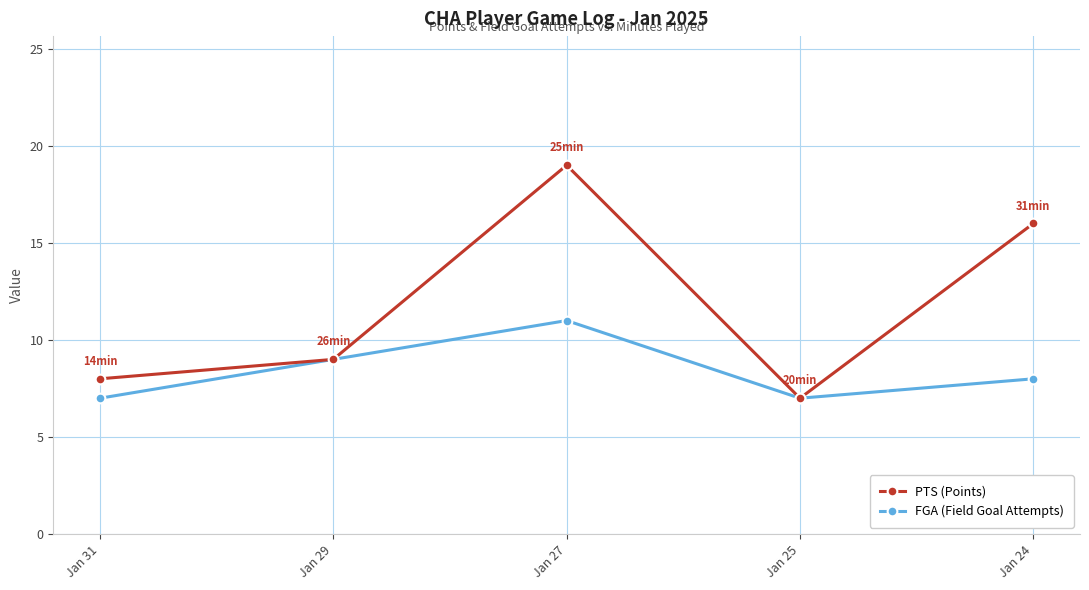

Which series changed the most between Jan 25 and Jan 24?

PTS (Points)